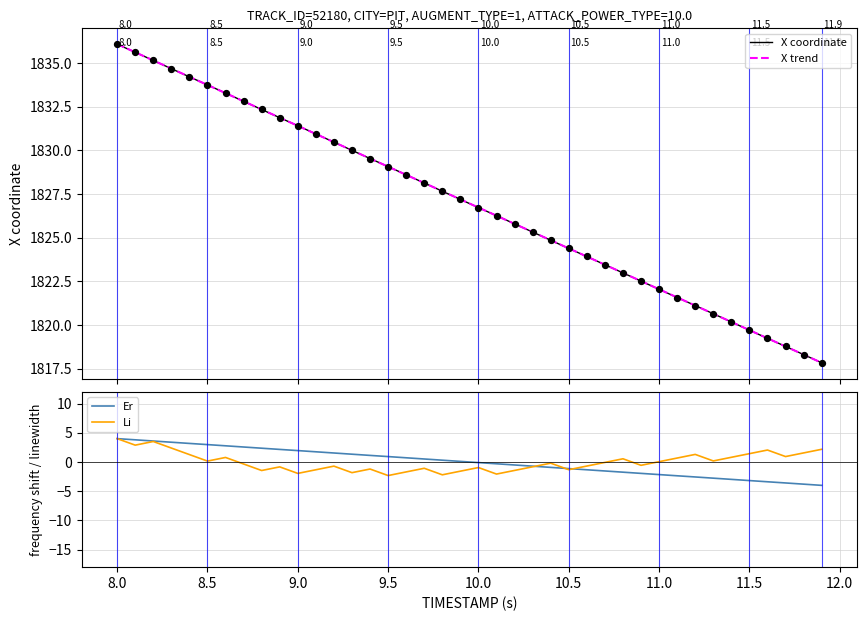

Which series has the largest total across all categories?

X coordinate